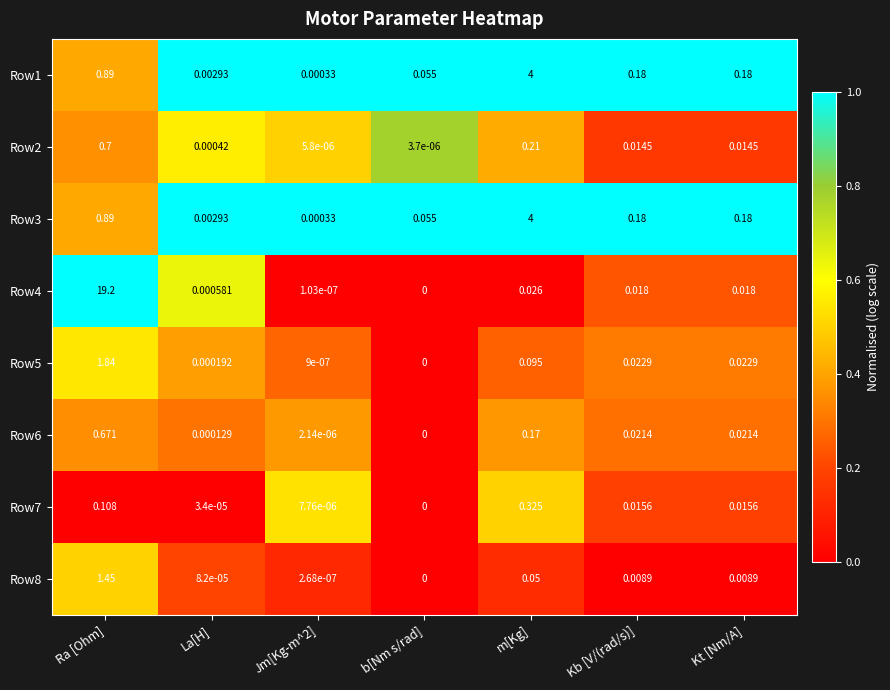

What is the maximum value shown in the chart?

19.2